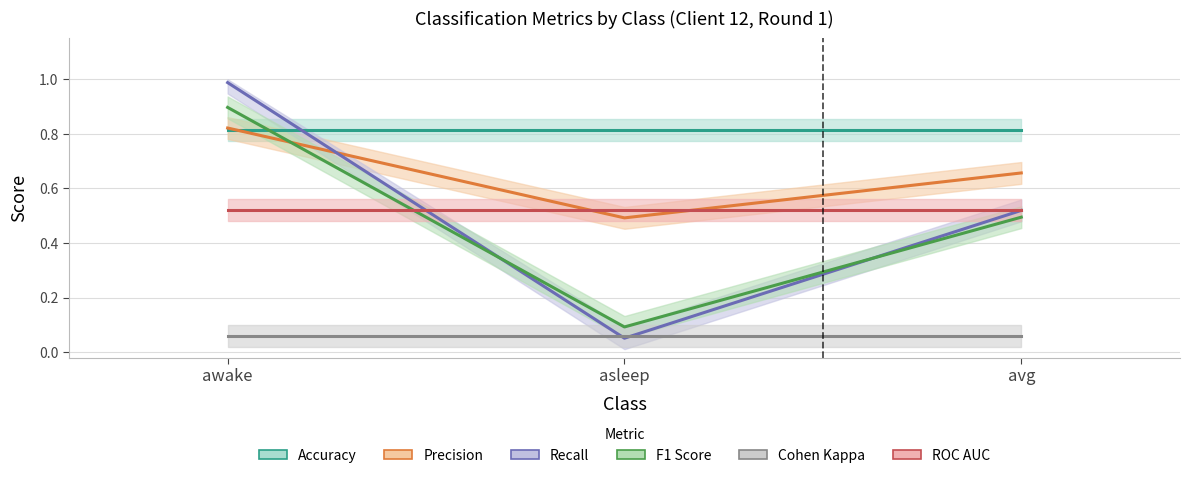

What is the minimum value shown in the chart?

0.1